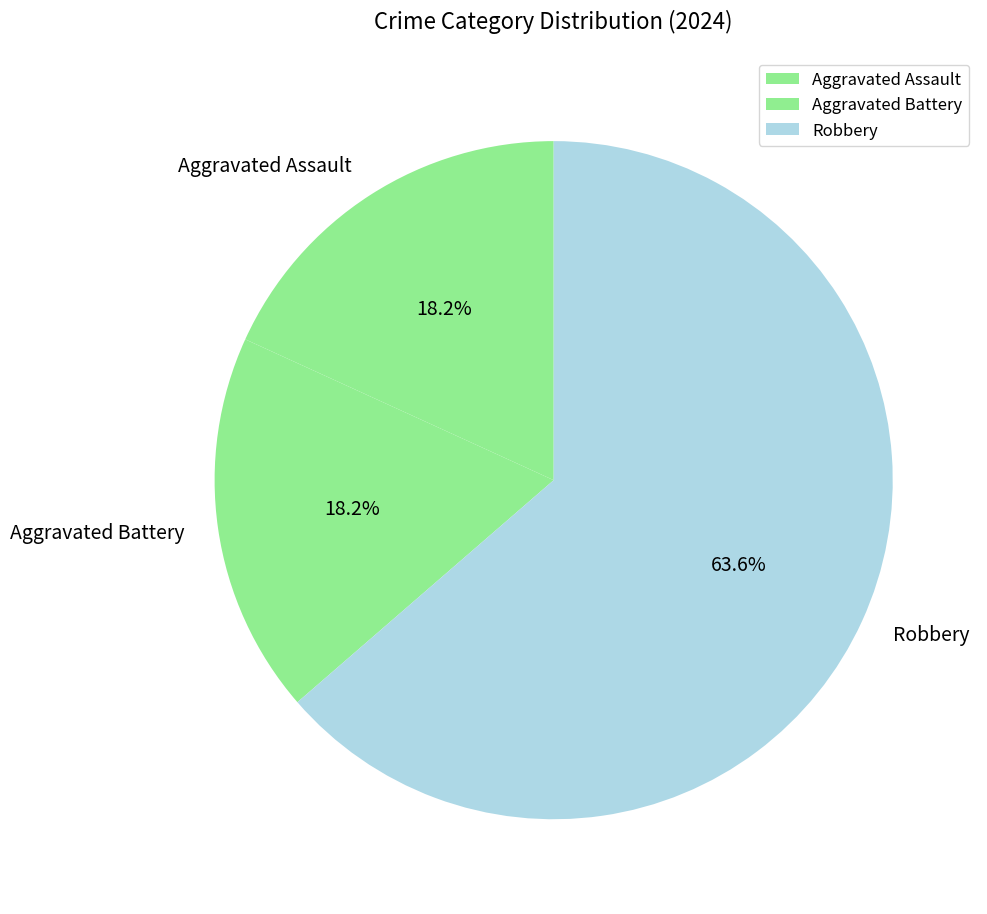

What percentage is NOT represented by Aggravated Assault?

81.8%